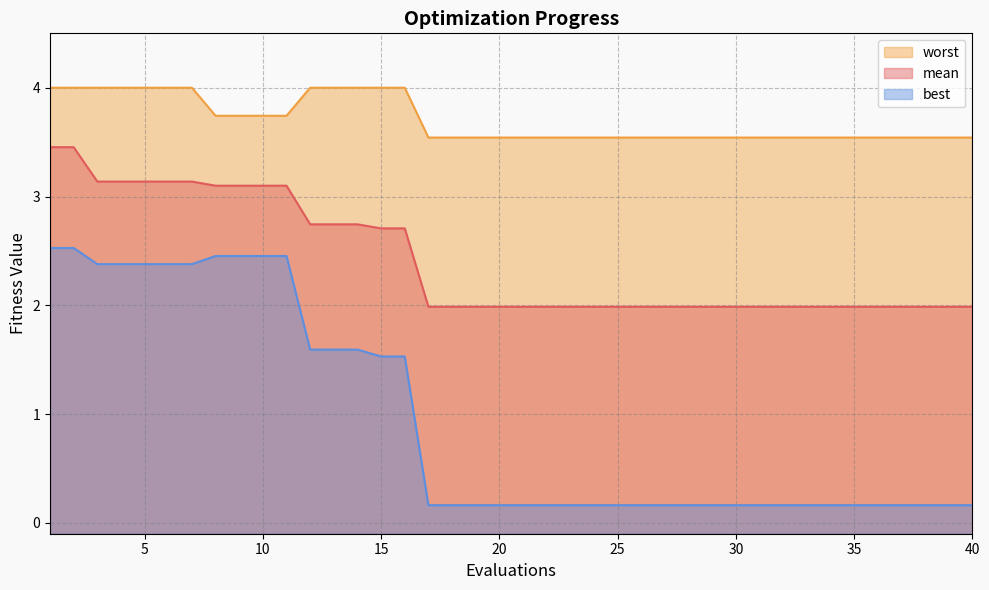

What is the total value across all series at 38?

5.7